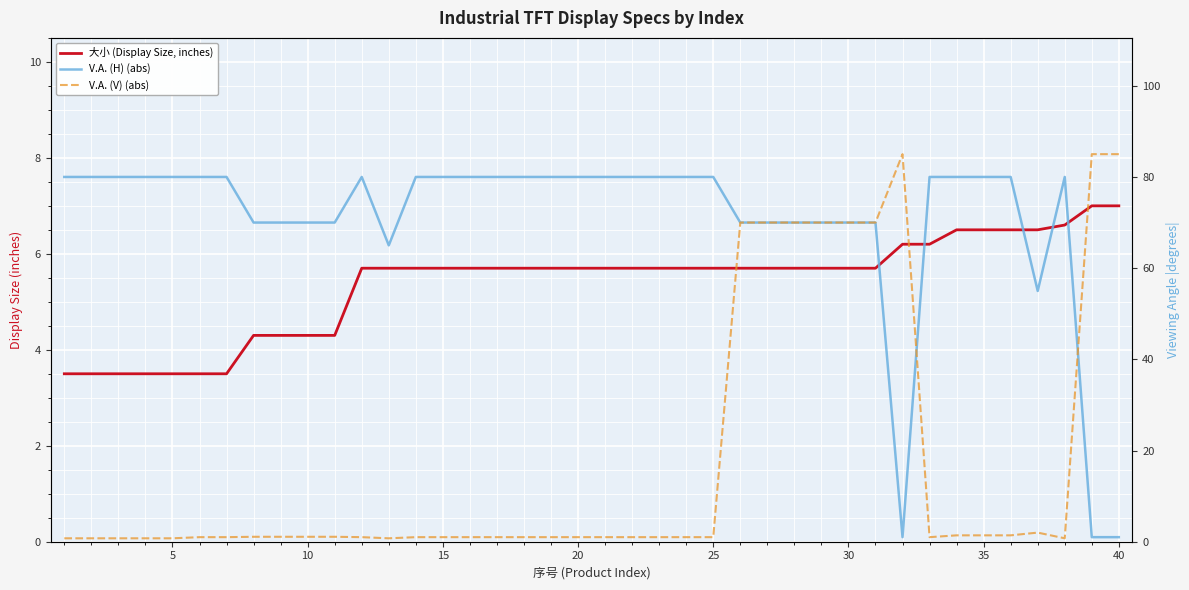

Rank the series by their average value, from lowest to highest.

大小 (Display Size, inches), V.A. (V) (abs), V.A. (H) (abs)